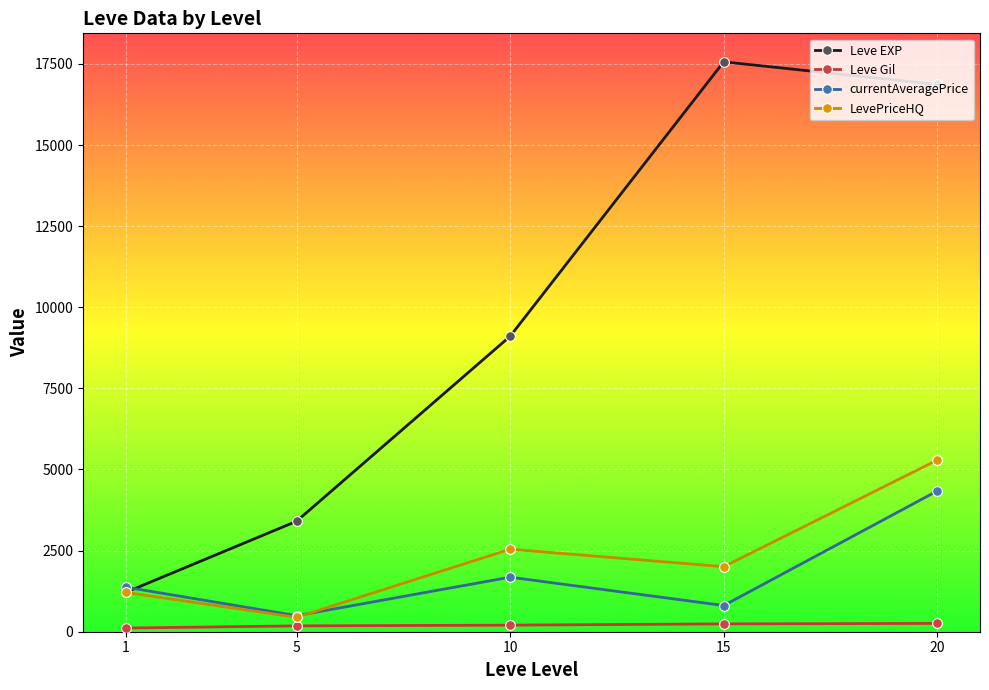

What is the difference between the Leve Gil values at 20 and 15?

15.7